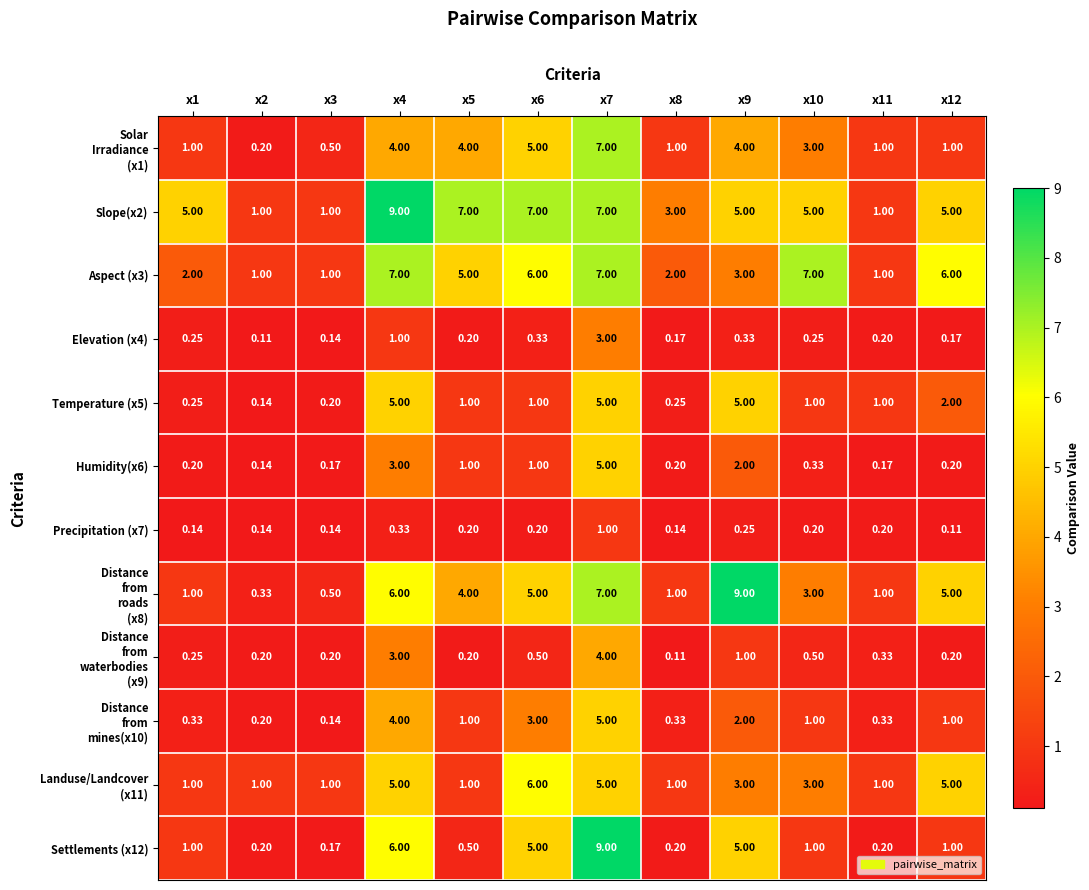

Is the value of Slope(x2) at x1 greater than the value of Elevation (x4) at x11?

Yes